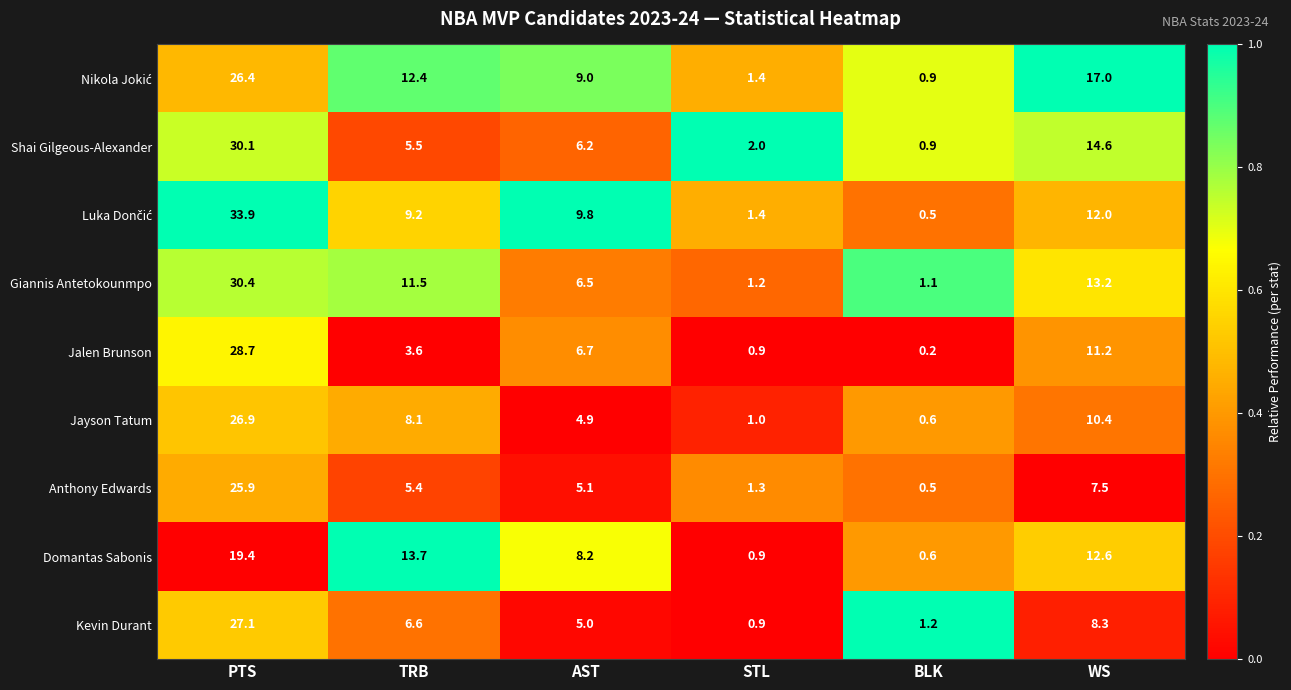

How many series are shown in this chart?

9